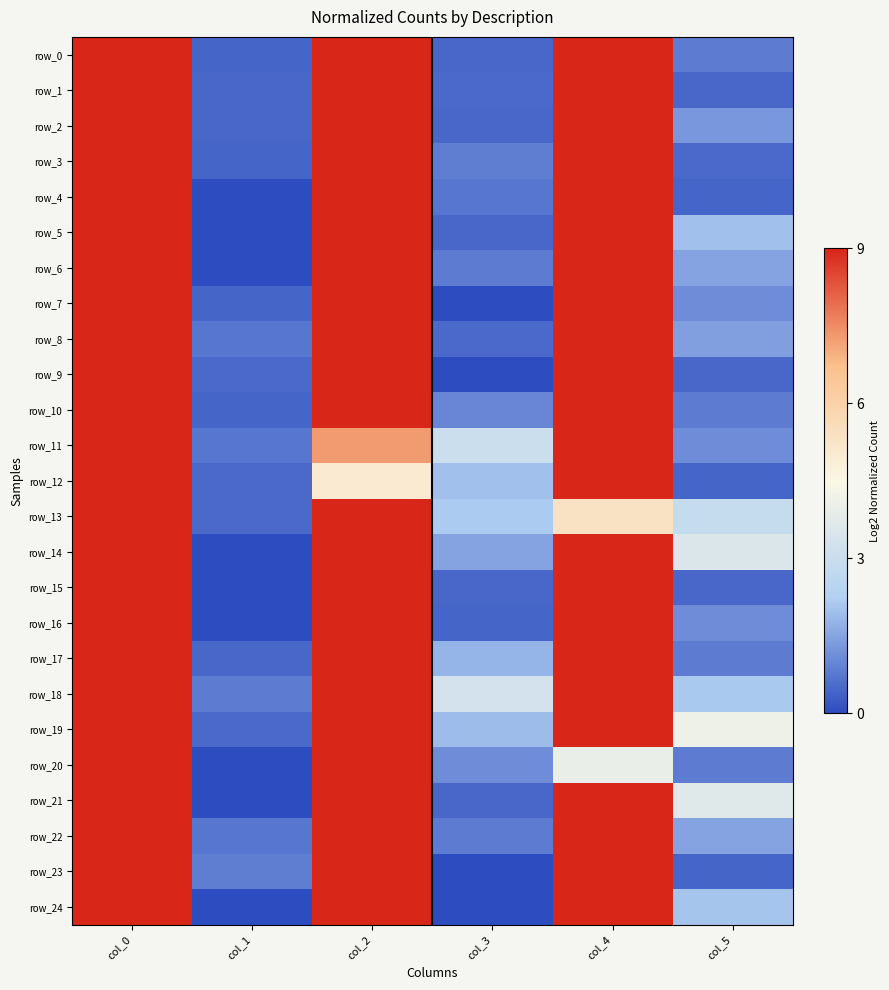

At col_5, list the series in order from smallest to largest.

row_4, row_12, row_23, row_1, row_9, row_15, row_3, row_0, row_17, row_20, row_10, row_7, row_16, row_11, row_2, row_8, row_22, row_6, row_5, row_24, row_18, row_13, row_14, row_21, row_19